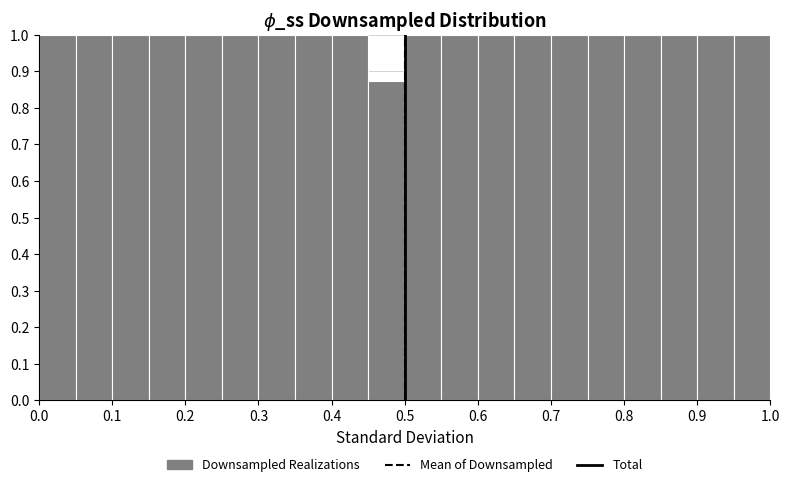

How tall is the bar that spans 0.05 to 0.10 on the x-axis? The values are not printed on the chart, so give them approximately, as read against the axis.

1.00